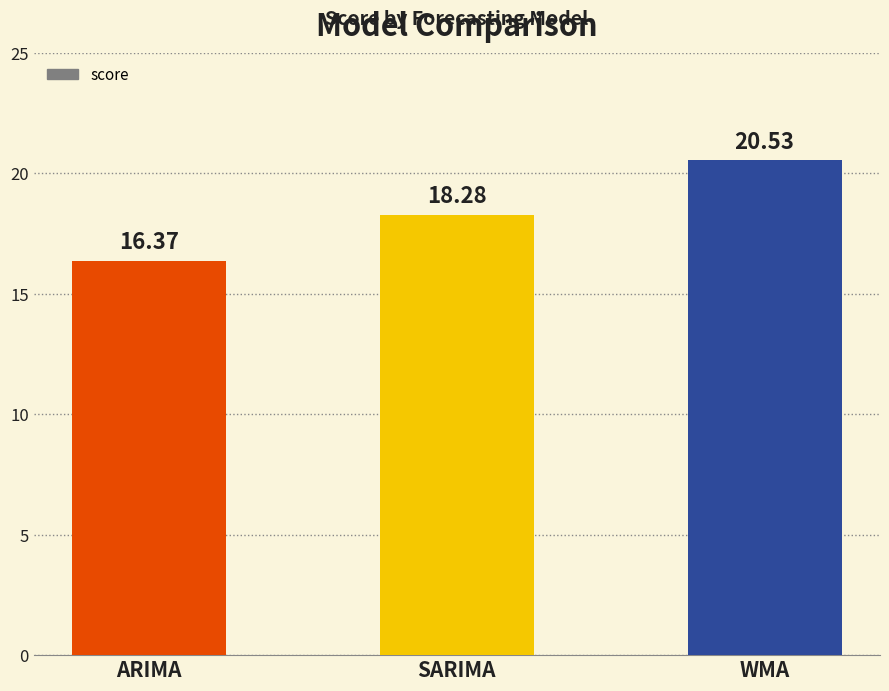

How many categories are shown in the chart?

3